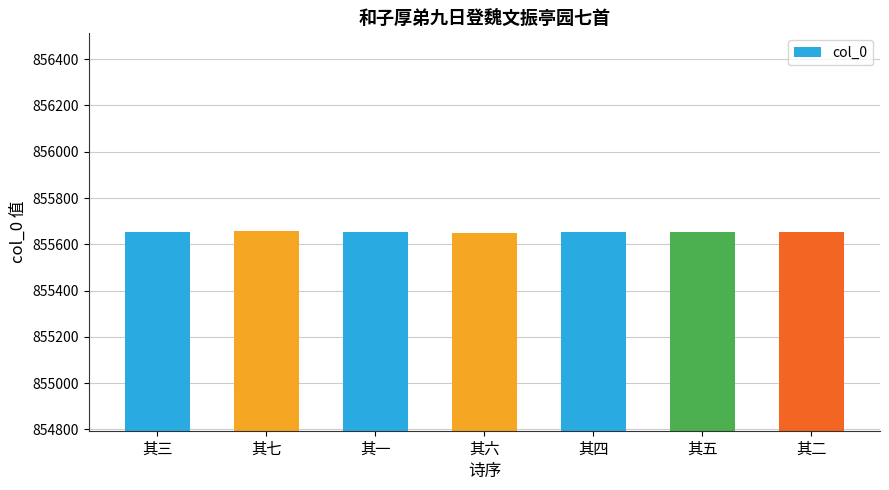

The chart shows a value of 855655 at 其一. True or false?

True